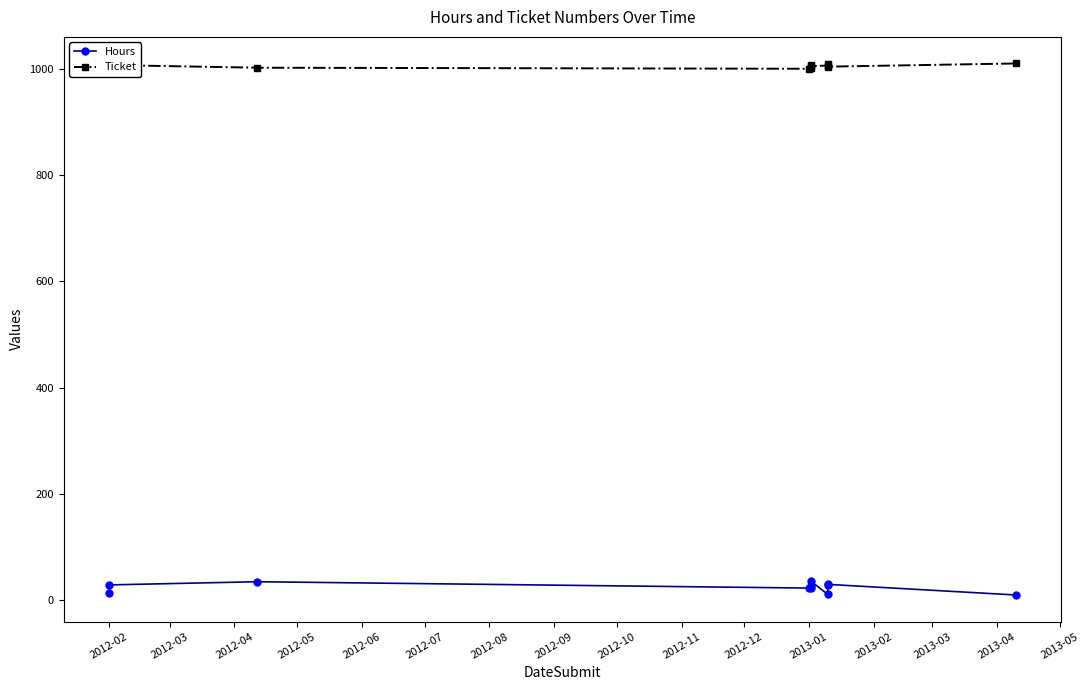

Is the value of Hours at 2012-10 greater than the value of Ticket at 2012-02?

No